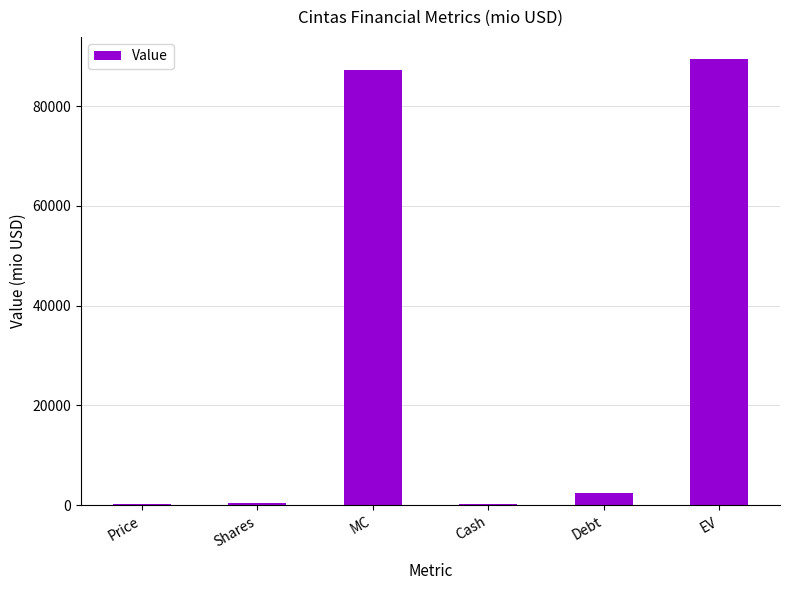

What is the change in value from Cash to Debt?

+2161.0